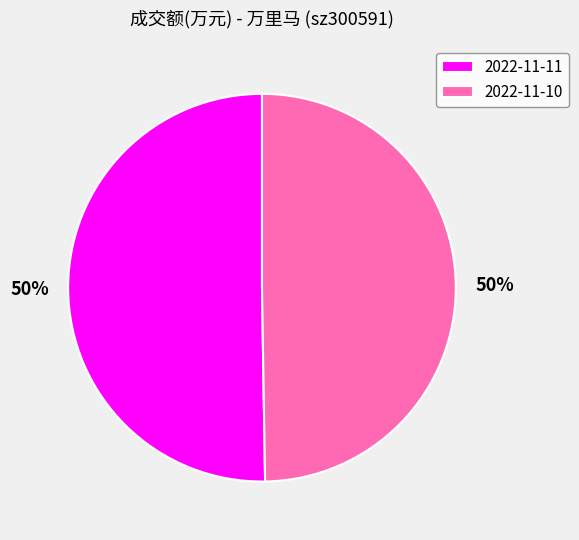

Do 2022-11-10 and 2022-11-11 together represent more than half of the pie?

Yes